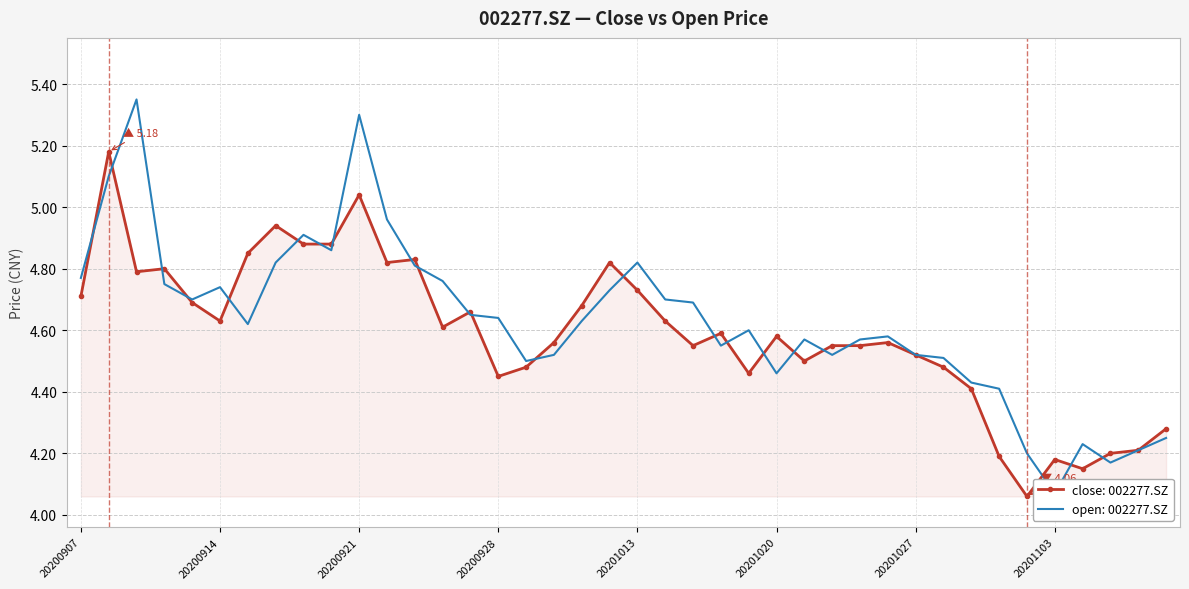

At how many categories does at least one series exceed 5?

3